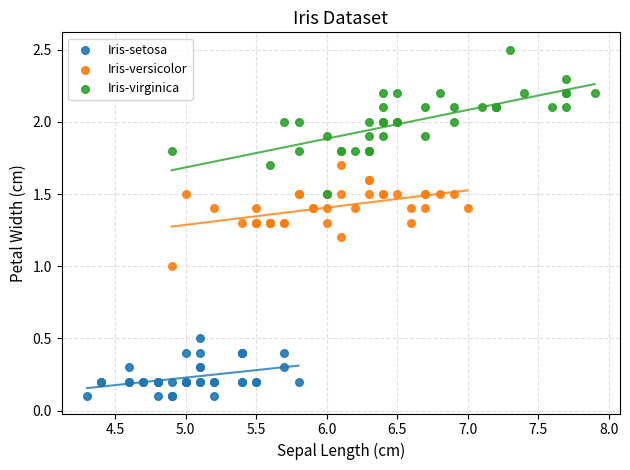

Which series reaches the minimum Y coordinate?

Iris-setosa